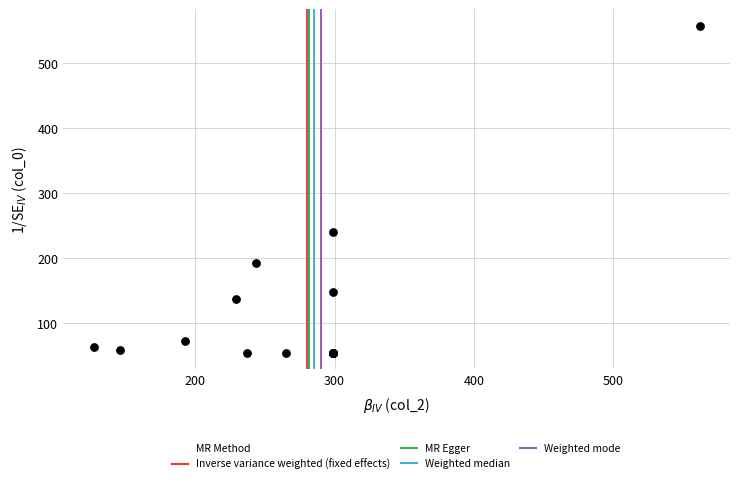

What Y value in the scatter plot is closest to 305?

239.6